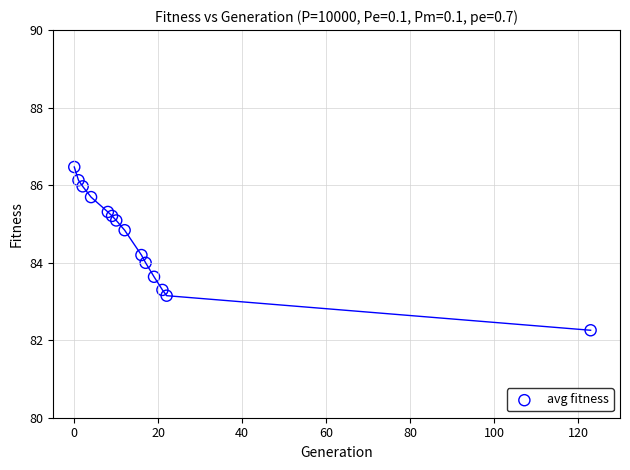

What is the range of Y values (max minus min)?

4.2